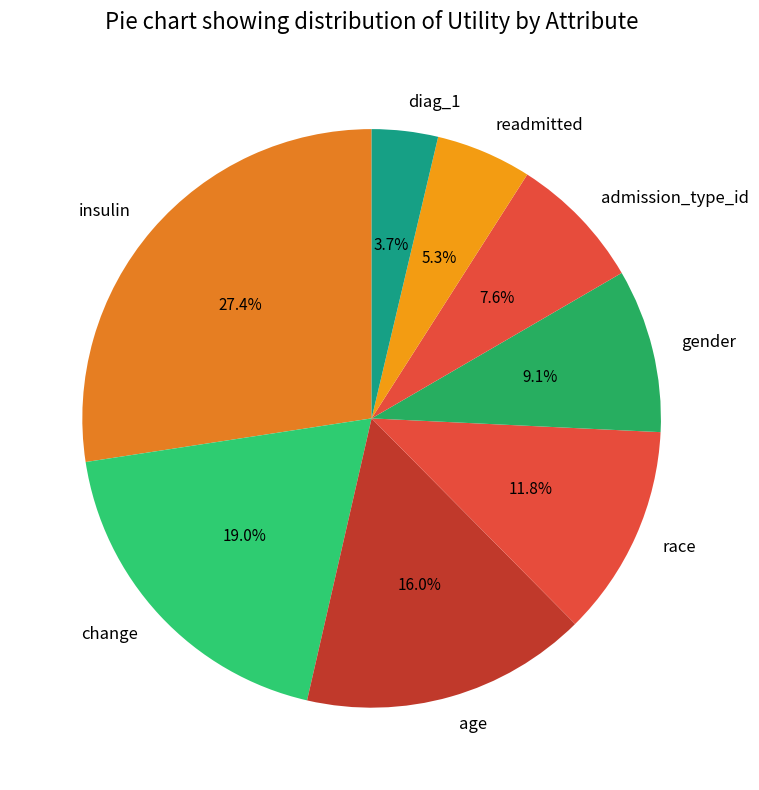

To the nearest percent, what is the combined percentage of race and diag_1?

16%